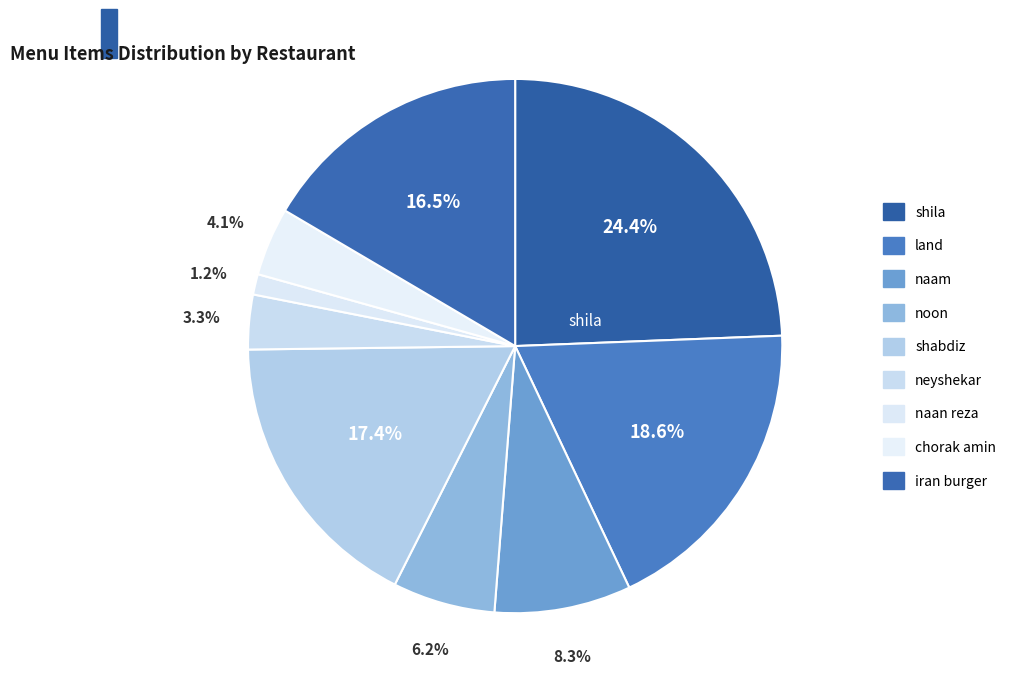

Do neyshekar and shila together represent more than half of the pie?

No